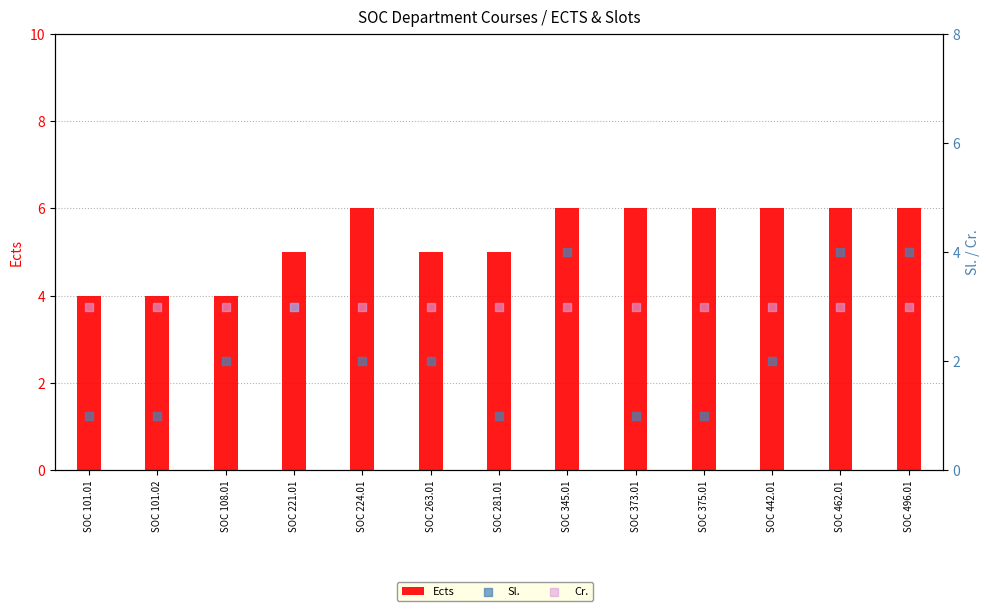

What are all the series names shown in the legend?

Ects, Sl., Cr.